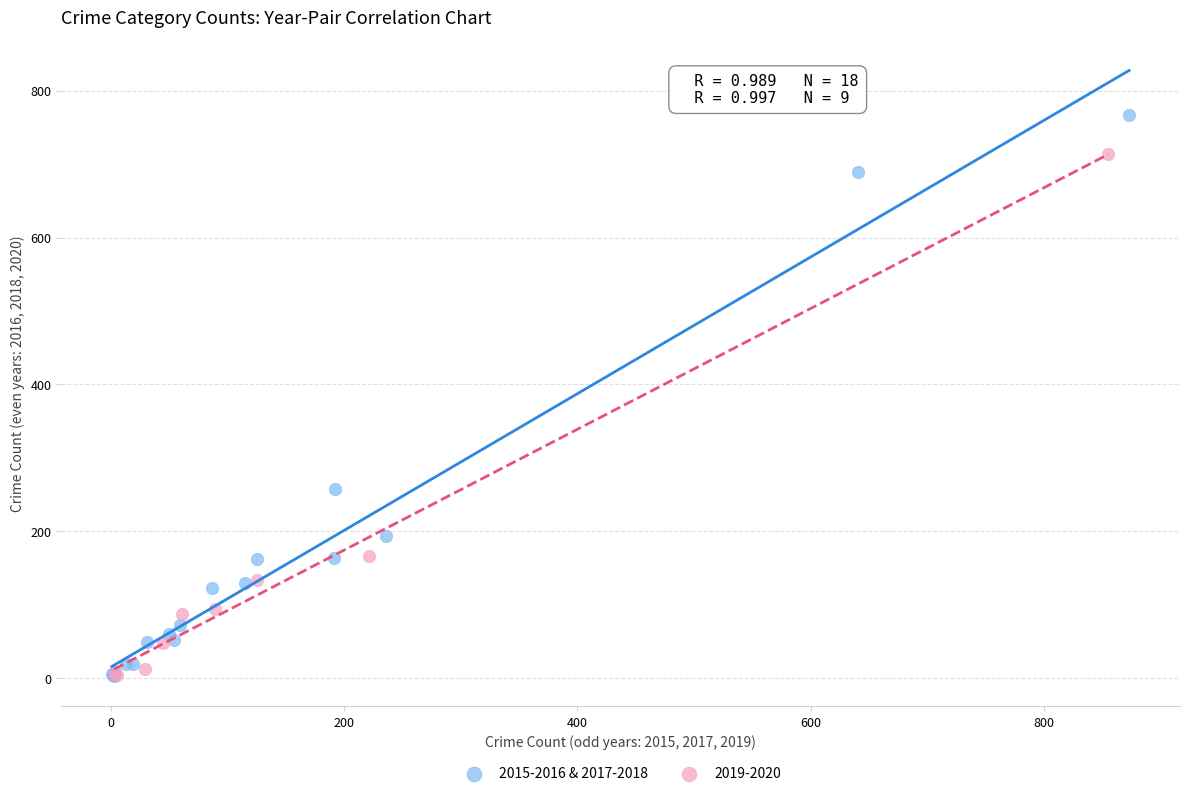

Which series contains the highest Y value?

2015-2016 & 2017-2018